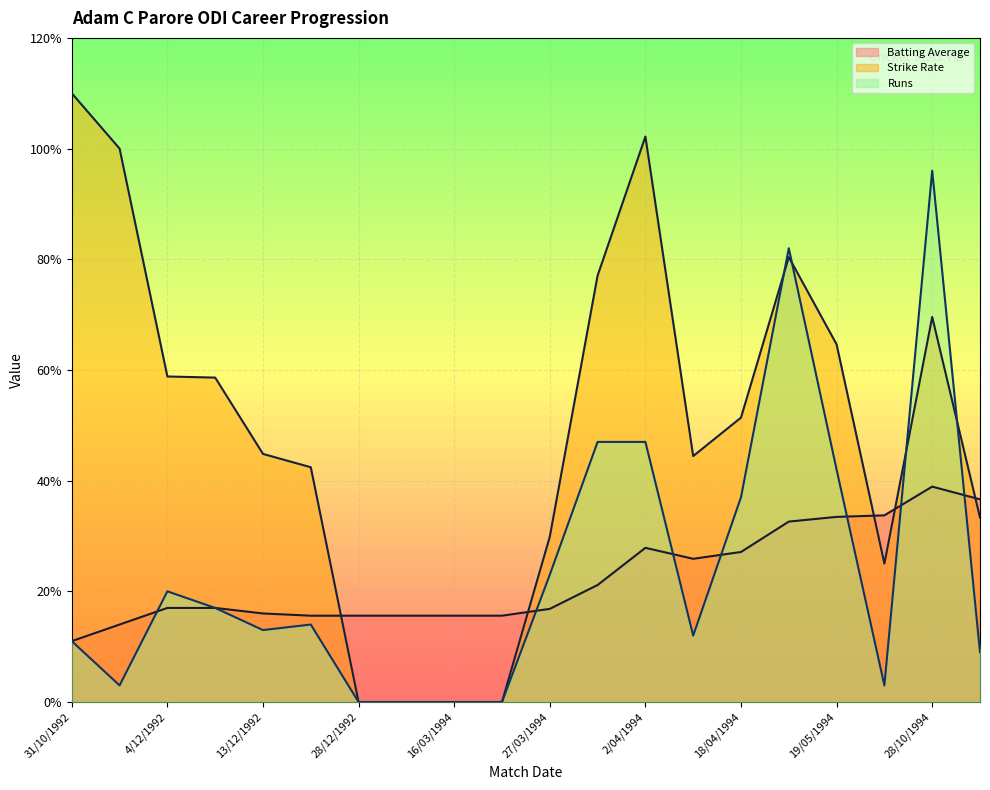

Reading left to right, what are all the values shown in this chart?

Batting Average: 31/10/1992=11.0	8/11/1992=14.0	4/12/1992=17.0	12/12/1992=17.0	13/12/1992=16.0	26/12/1992=15.6	28/12/1992=15.6	30/12/1992=15.6	16/03/1994=15.6	25/03/1994=15.6	27/03/1994=16.8	30/03/1994=21.1	2/04/1994=27.9	16/04/1994=25.9	18/04/1994=27.1	20/04/1994=32.6	19/05/1994=33.5	26/10/1994=33.7	28/10/1994=38.9	1/11/1994=36.6
Strike Rate: 31/10/1992=110.0	8/11/1992=100.0	4/12/1992=58.8	12/12/1992=58.6	13/12/1992=44.8	26/12/1992=42.4	28/12/1992=0.0	30/12/1992=0.0	16/03/1994=0.0	25/03/1994=0.0	27/03/1994=29.9	30/03/1994=77.0	2/04/1994=102.2	16/04/1994=44.4	18/04/1994=51.4	20/04/1994=80.4	19/05/1994=64.6	26/10/1994=25.0	28/10/1994=69.6	1/11/1994=33.3
Runs: 31/10/1992=11.0	8/11/1992=3.0	4/12/1992=20.0	12/12/1992=17.0	13/12/1992=13.0	26/12/1992=14.0	28/12/1992=0.0	30/12/1992=0.0	16/03/1994=0.0	25/03/1994=0.0	27/03/1994=23.0	30/03/1994=47.0	2/04/1994=47.0	16/04/1994=12.0	18/04/1994=37.0	20/04/1994=82.0	19/05/1994=42.0	26/10/1994=3.0	28/10/1994=96.0	1/11/1994=9.0